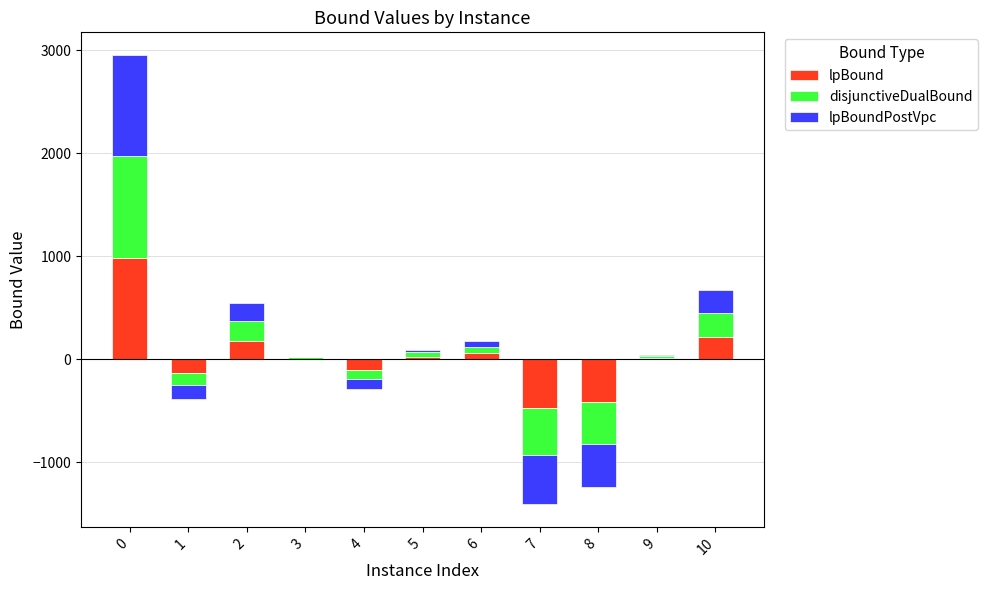

How many groups of bars are there?

11